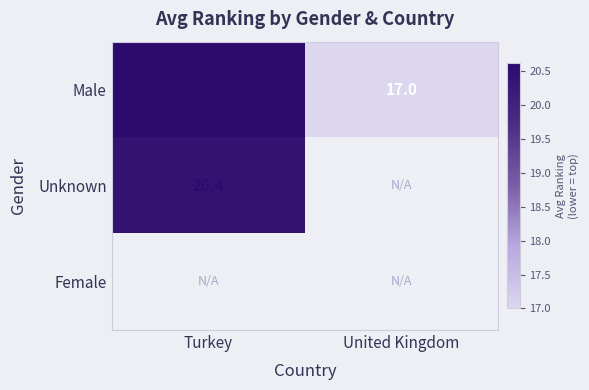

What is the difference between the maximum and minimum values in the Male series?

3.6